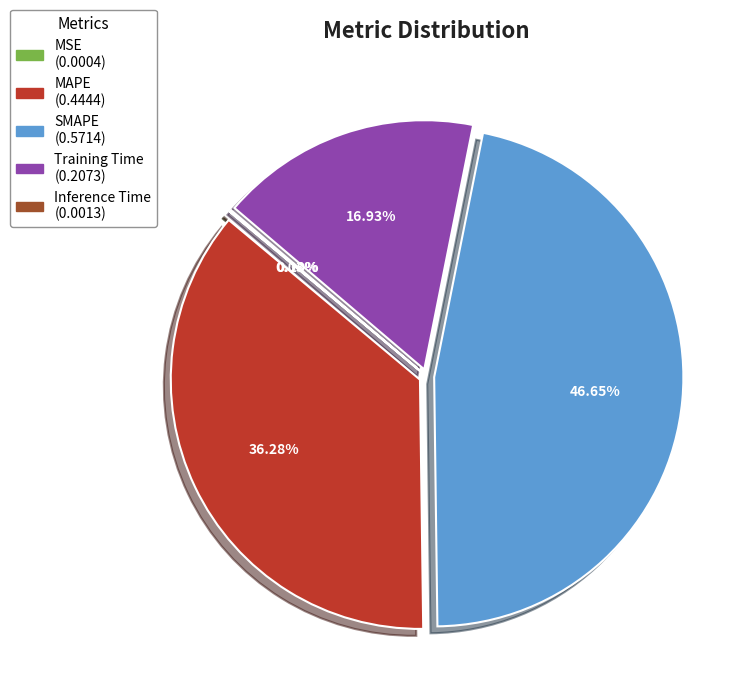

Is there a majority slice in this chart?

No